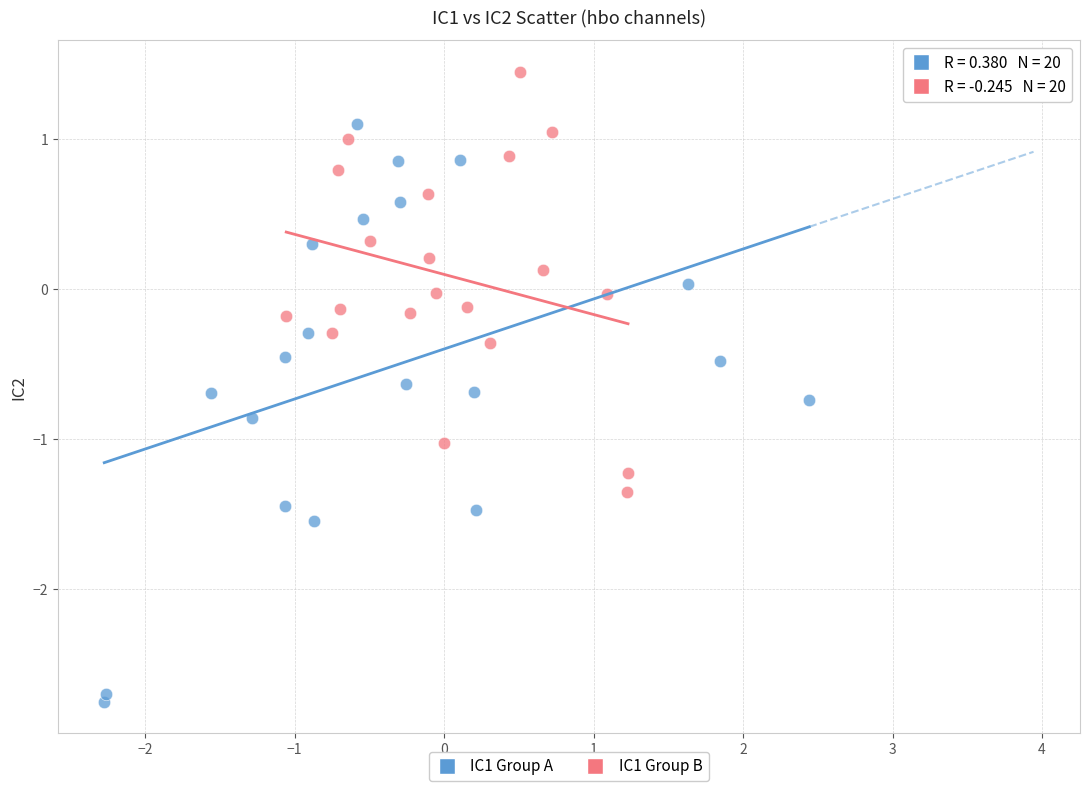

What are all the series names shown in the legend?

IC1 Group A, IC1 Group B